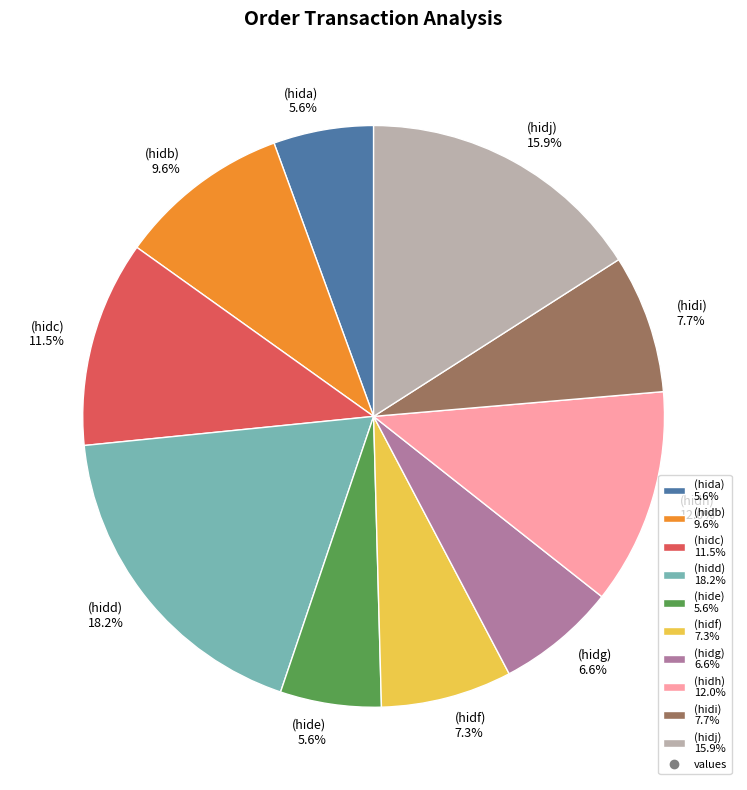

Which slice is the largest?

(hidd) 18.2%